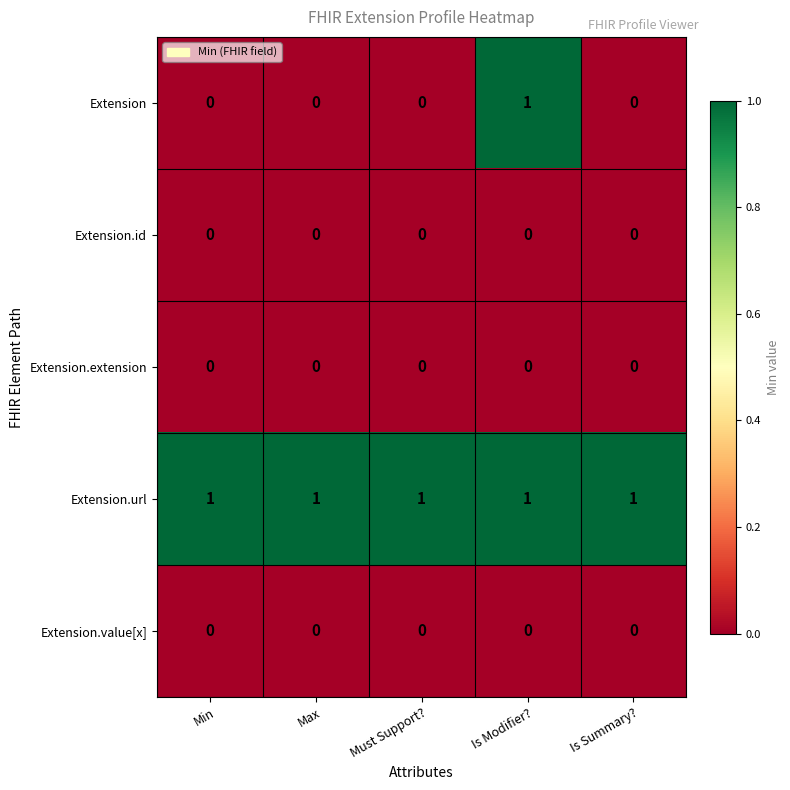

How many Extension values are between 0 and 1?

5